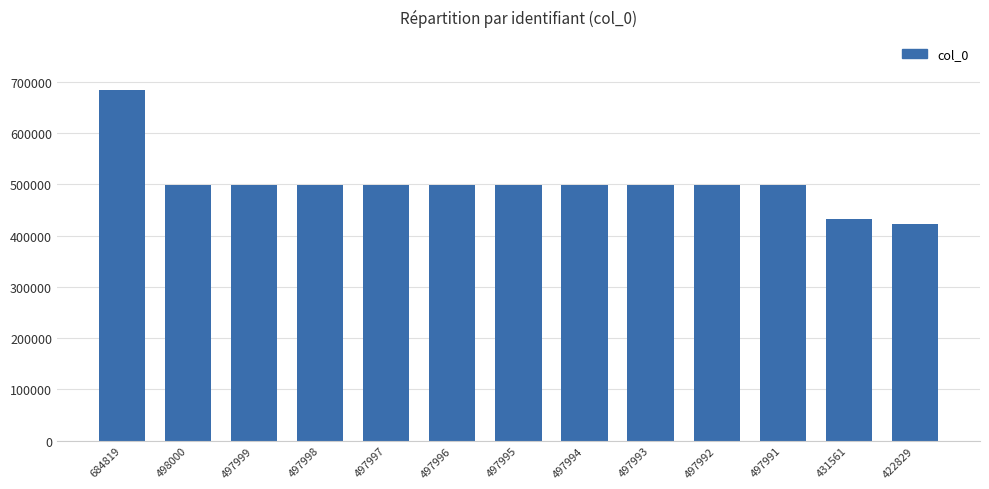

At which label does the data first exceed 497995?

684819